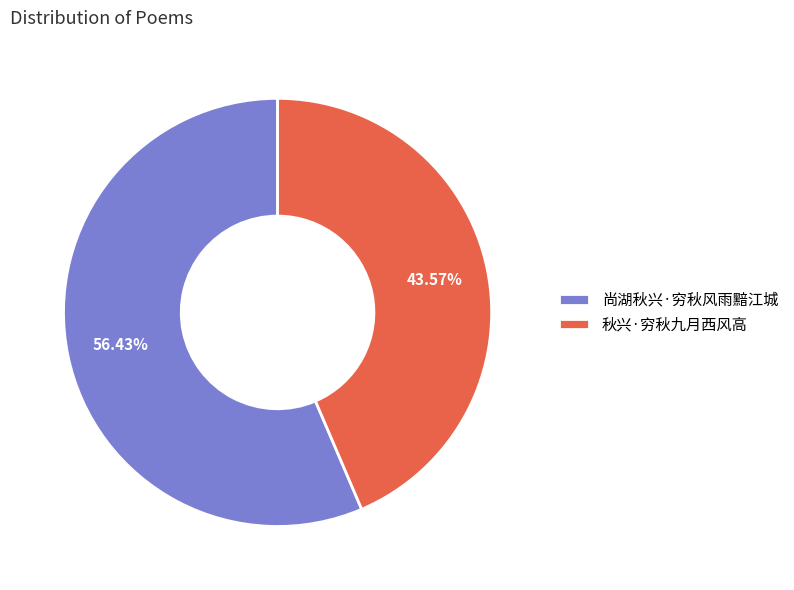

To the nearest percent, what is the average slice percentage?

50%